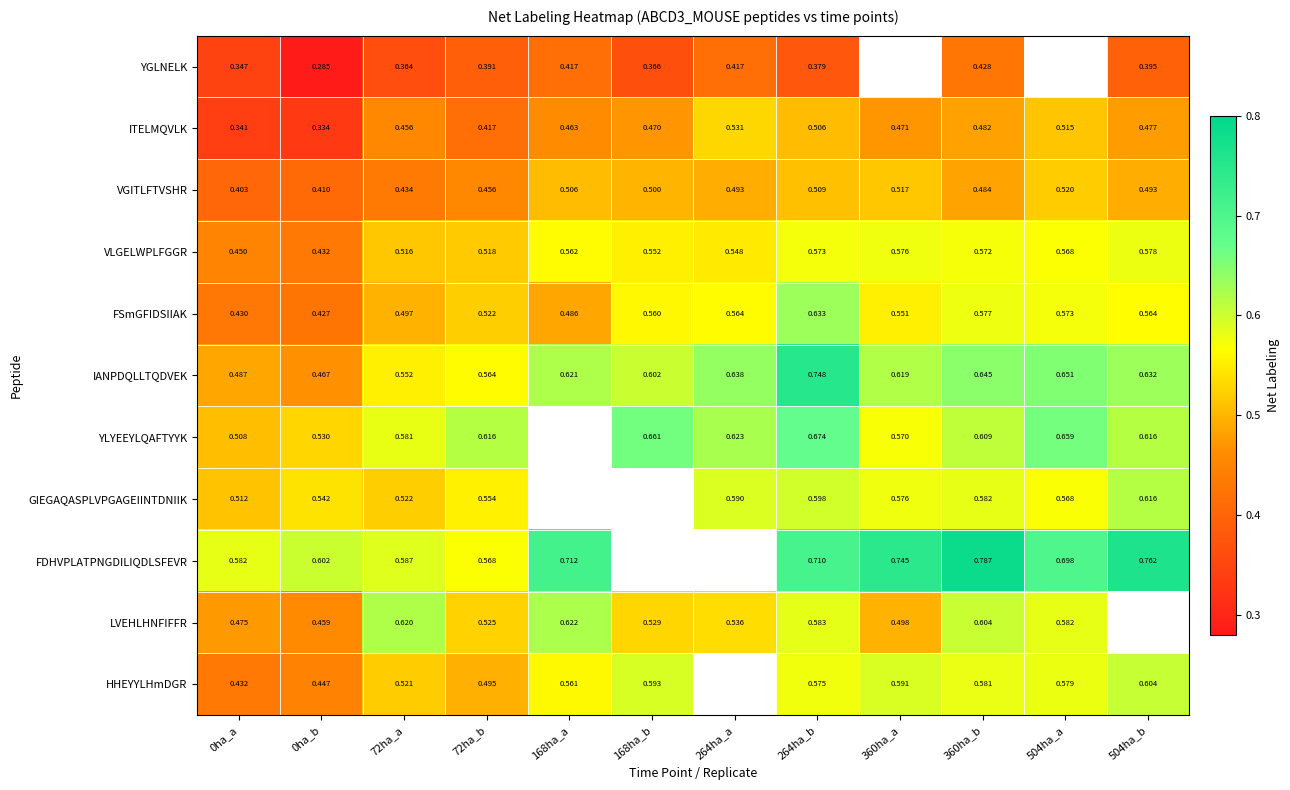

At which category is the sum across all series the highest?

264ha_b